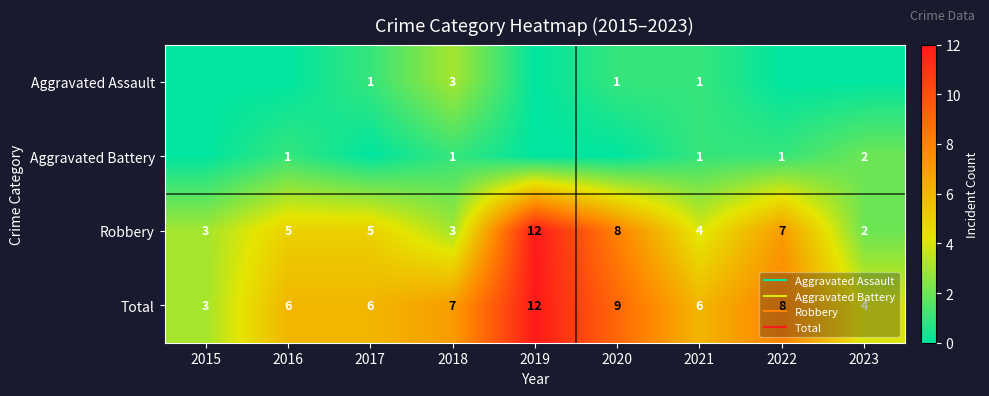

True or false: Aggravated Assault has a value of 1 at 2017.

True